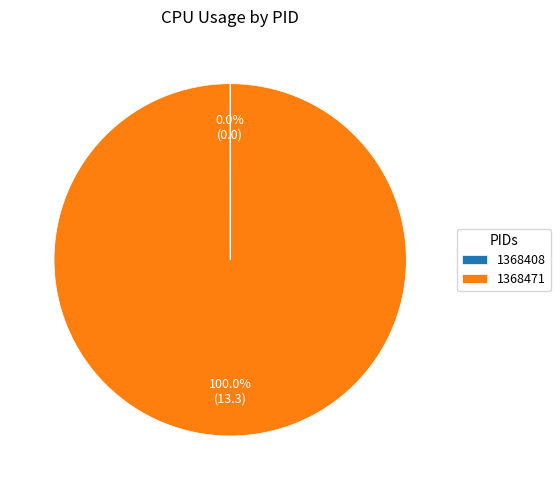

Does any single category account for the majority?

Yes